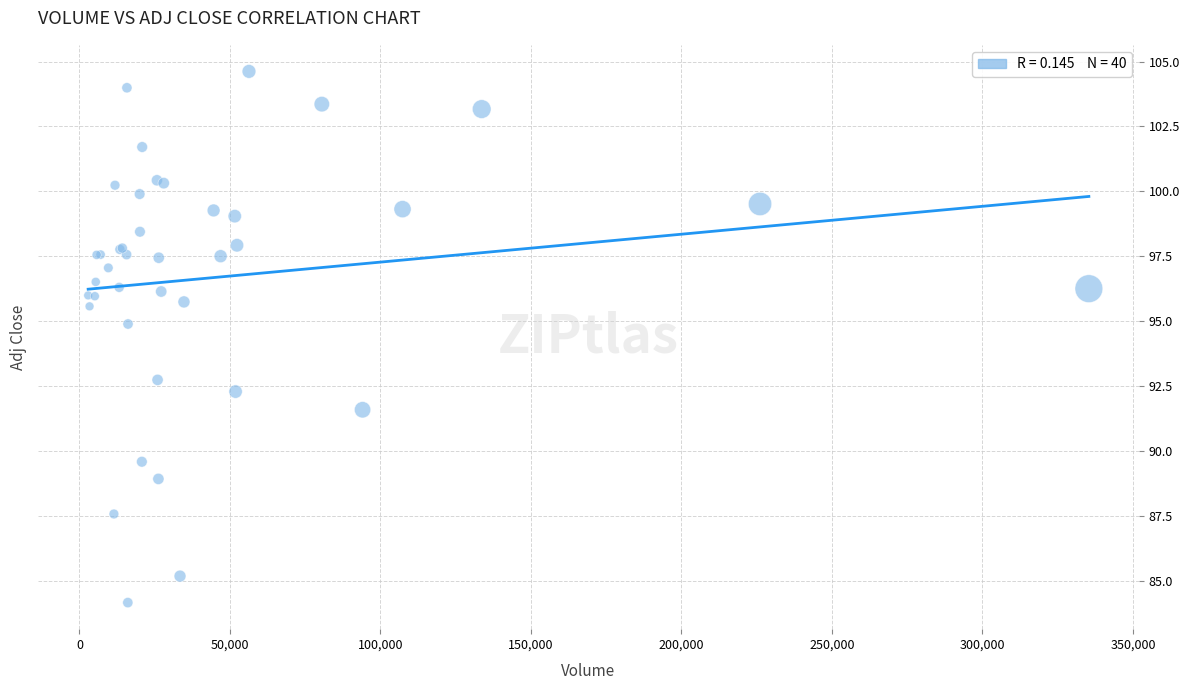

What Y value in the scatter plot is closest to 94?

94.9